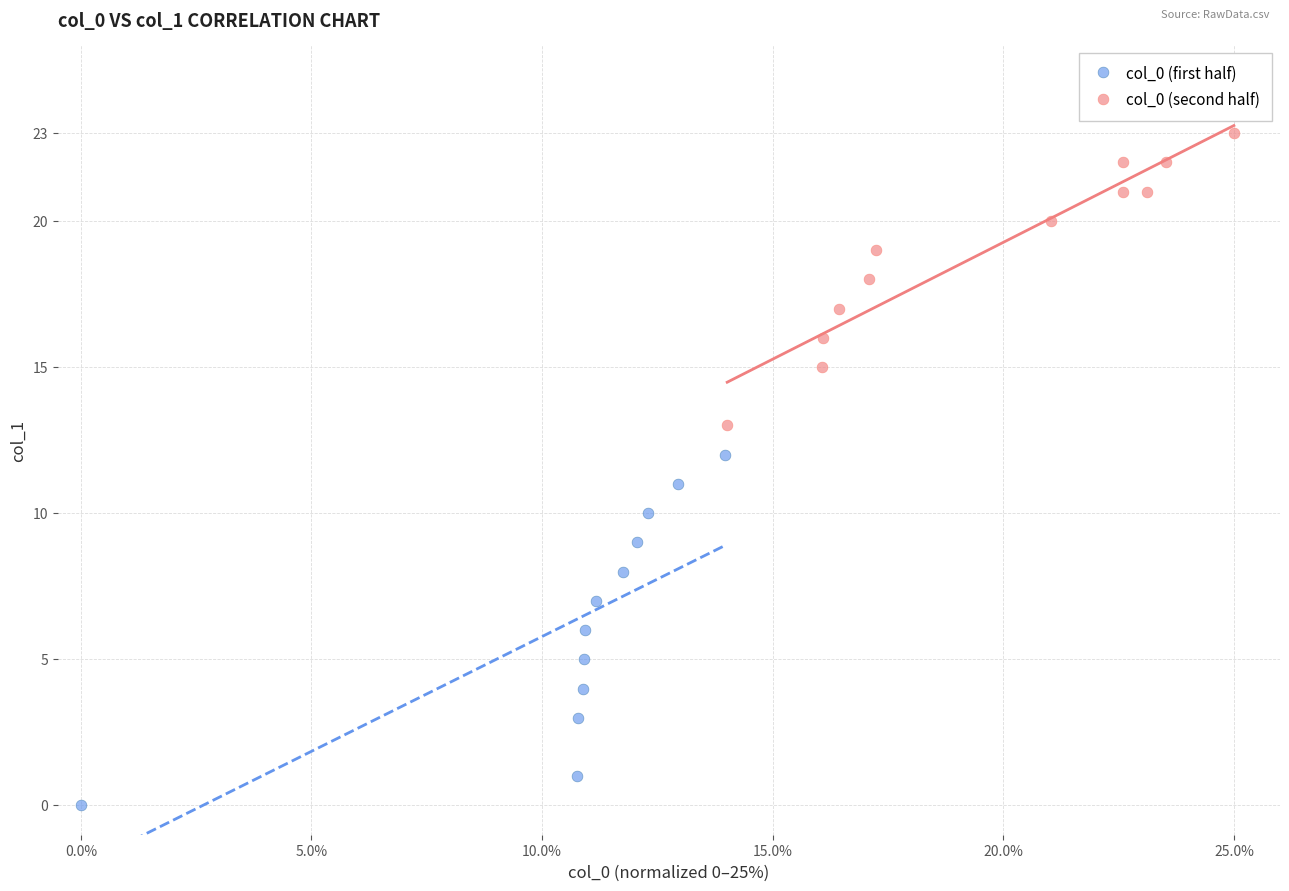

Which series contains the highest Y value?

col_0 (second half)